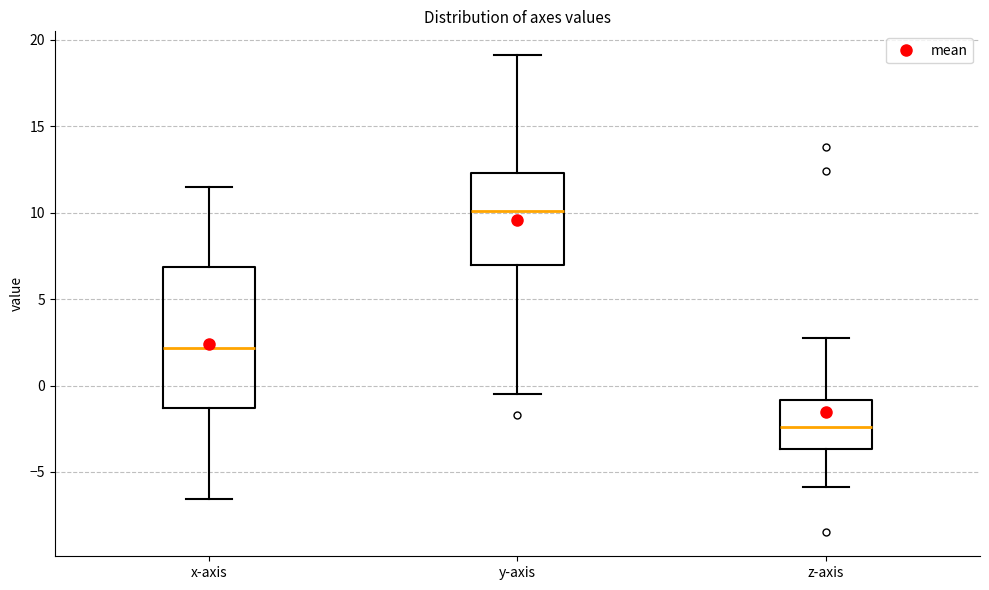

Where does the lower whisker of the box for z-axis end on the y-axis? The values are not printed on the chart, so give them approximately, as read against the axis.

-6.0